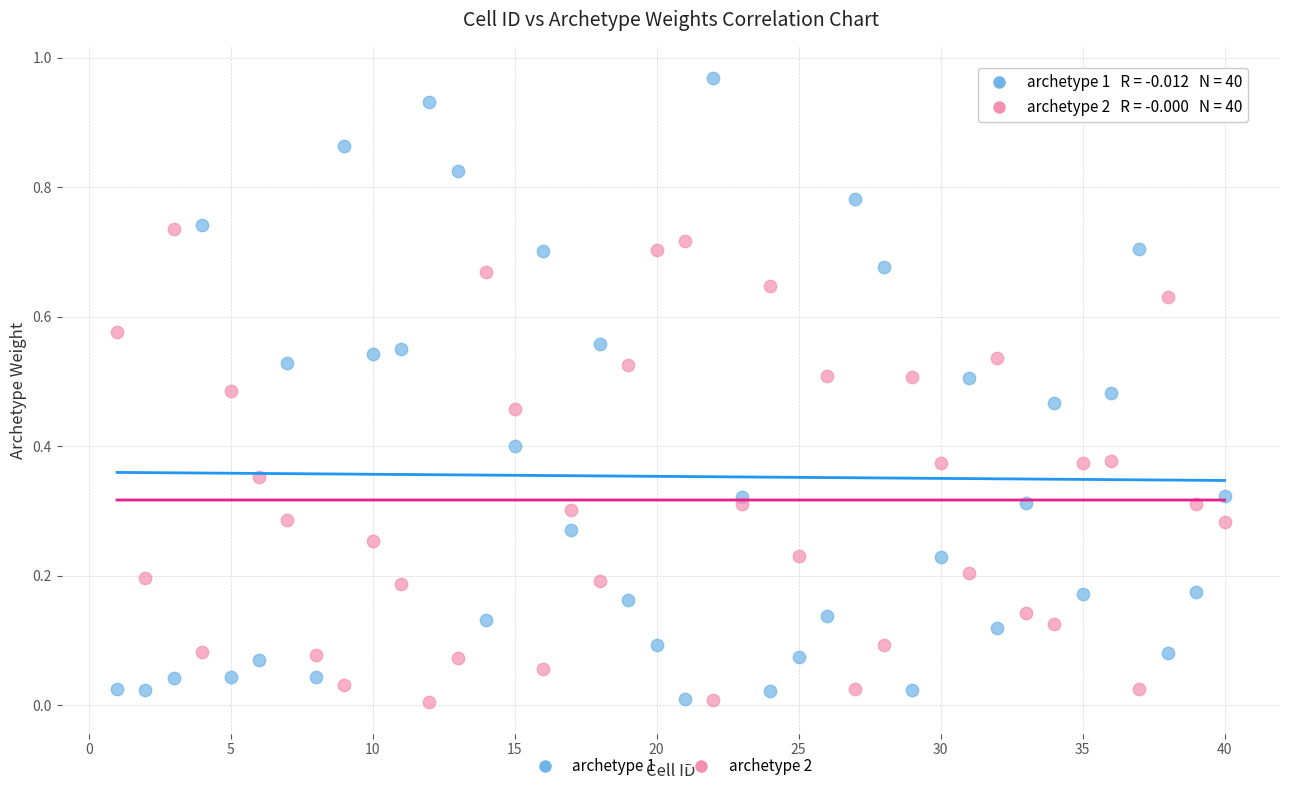

Which series reaches the maximum Y coordinate?

archetype 1